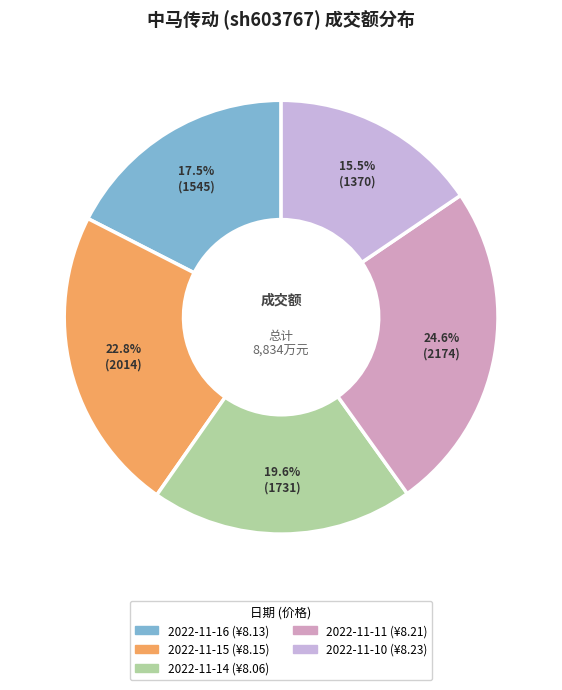

Which category has the smallest portion of the pie?

2022-11-10 (¥8.23)